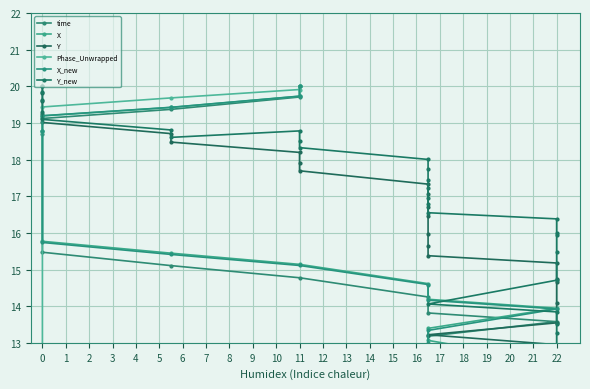

At how many categories does at least one series exceed 9?

40